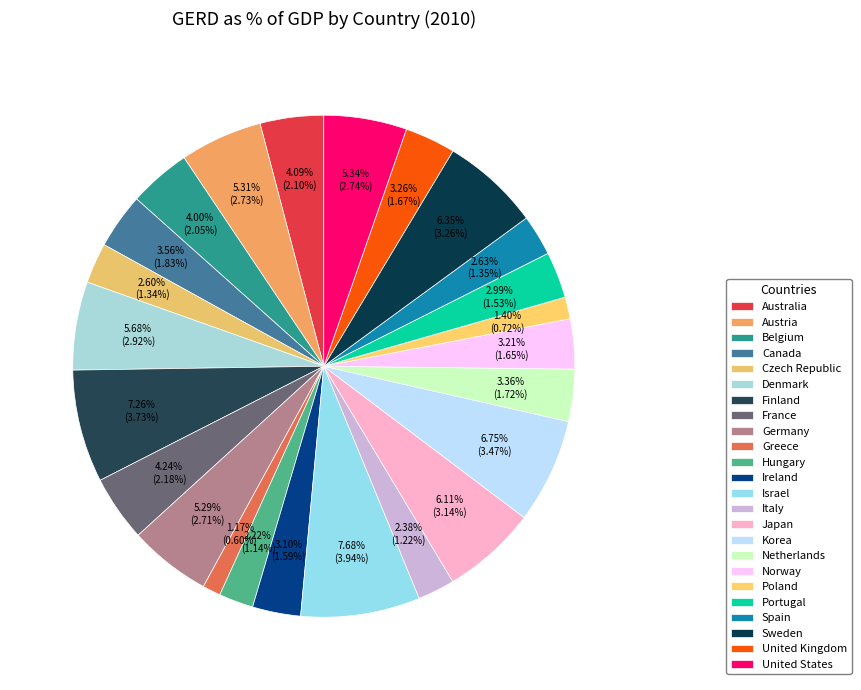

To the nearest percent, what is the average slice percentage?

4%